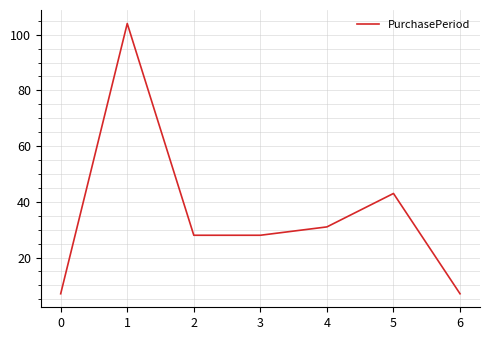

The chart shows a value of 23 at 5. True or false?

False